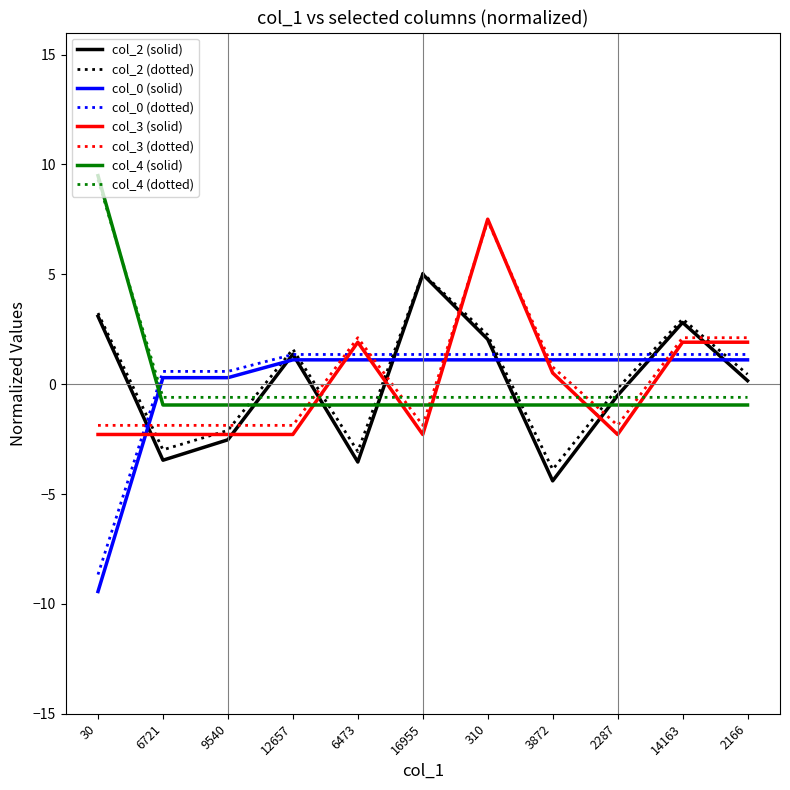

What is the greatest value displayed?

9.5